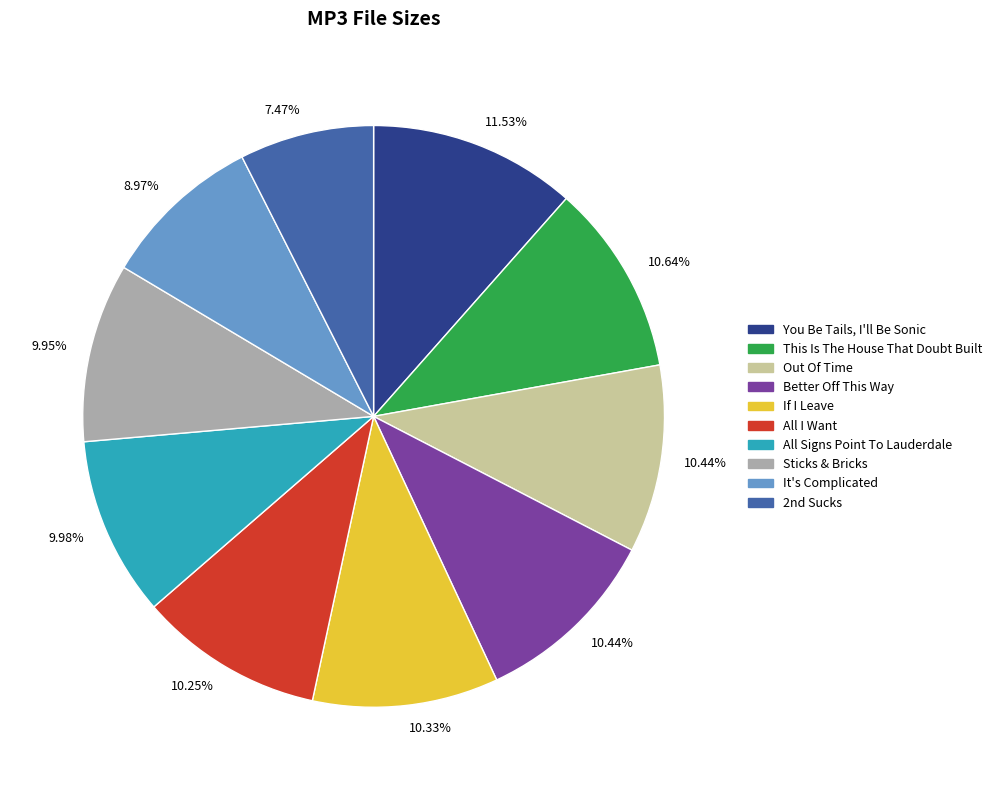

Is there a majority slice in this chart?

No